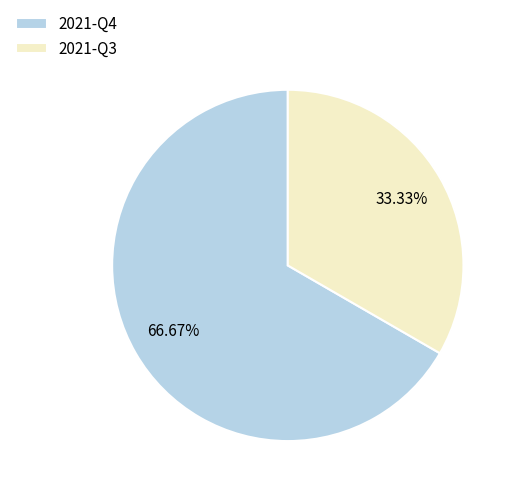

True or false: 2021-Q3 accounts for 33% of the total.

True